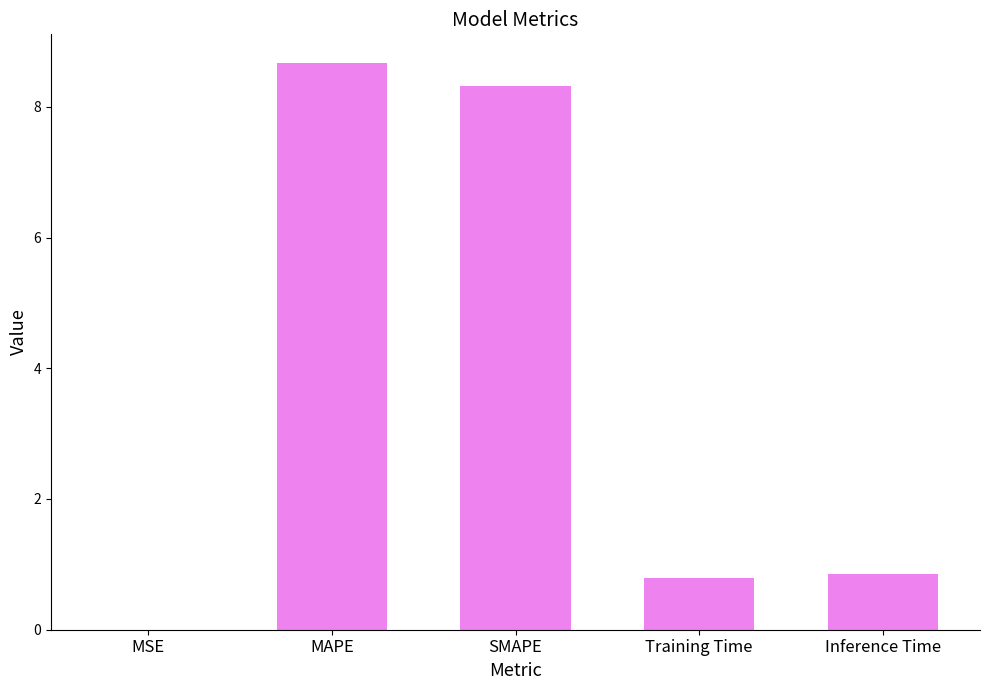

Are the bars horizontal?

No